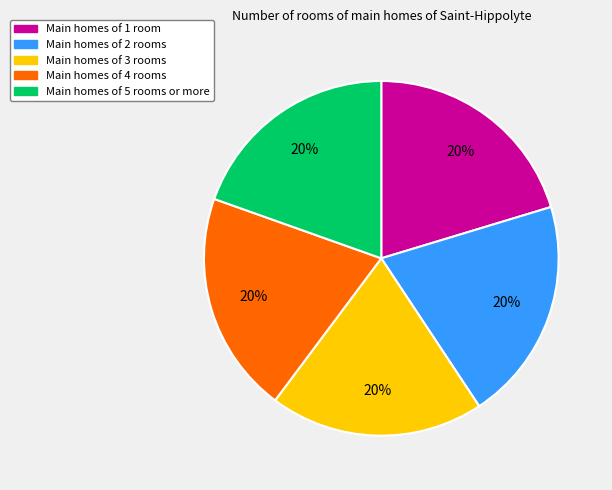

To the nearest percent, what is the average slice percentage?

20%